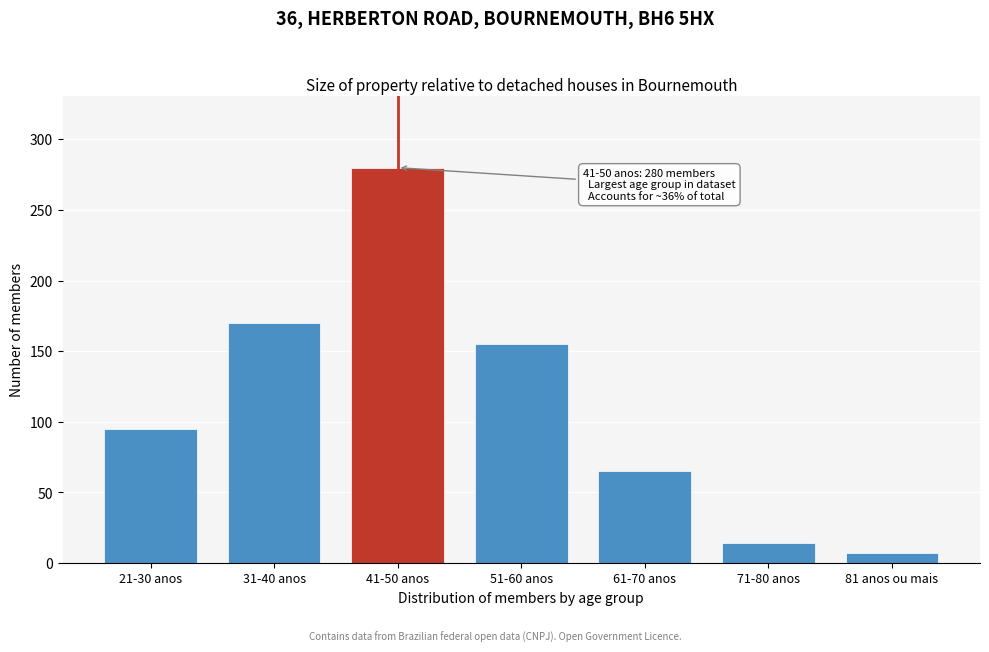

Reading left to right, list all the values displayed in this chart.

95	170	280	155	65	14	7